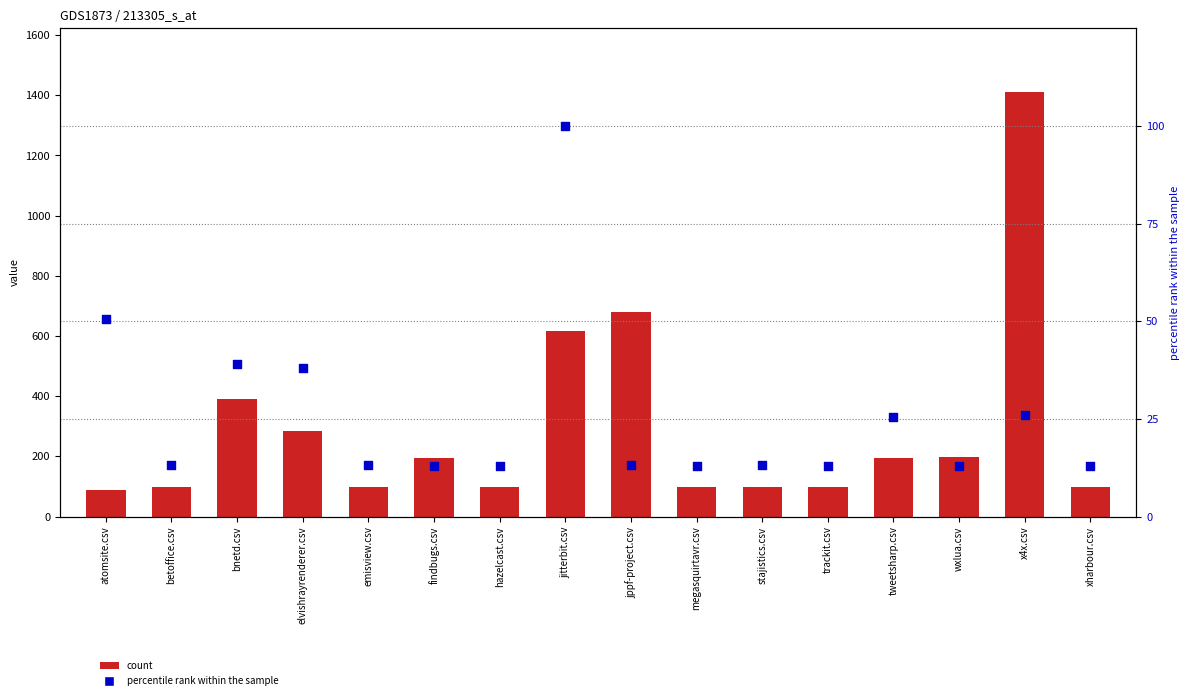

What is the total value across all series at elvishrayrenderer.csv?

323.5